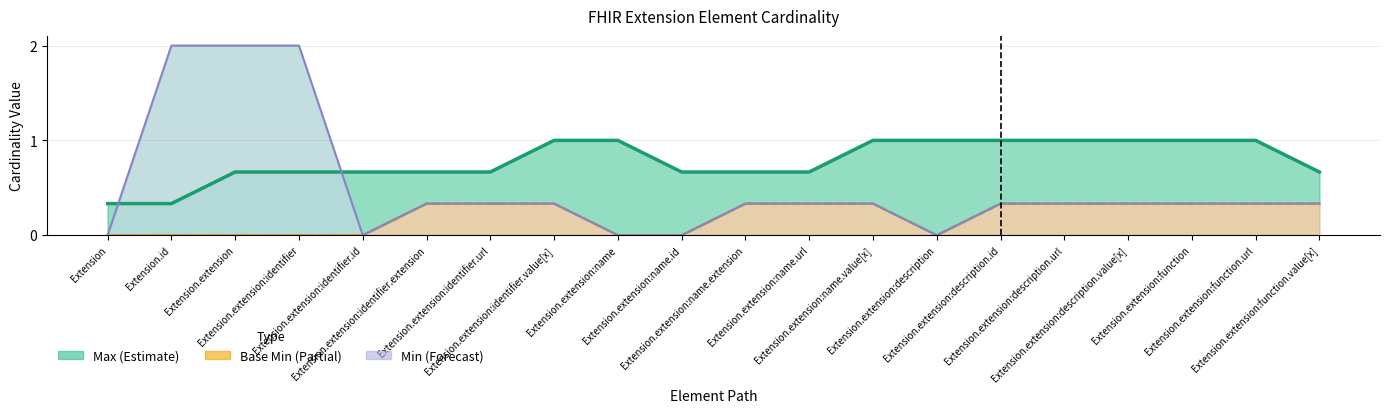

What position from the left is Extension.extension:name?

9